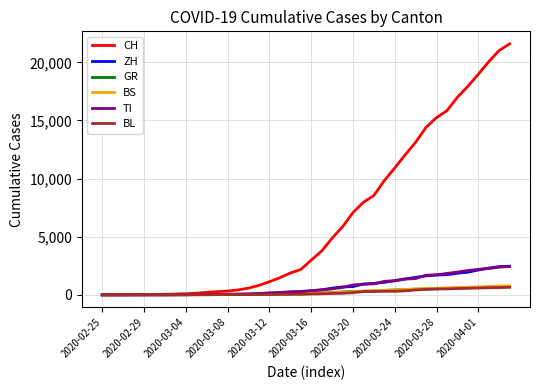

What are all the series names shown in the legend?

CH, ZH, GR, BS, TI, BL